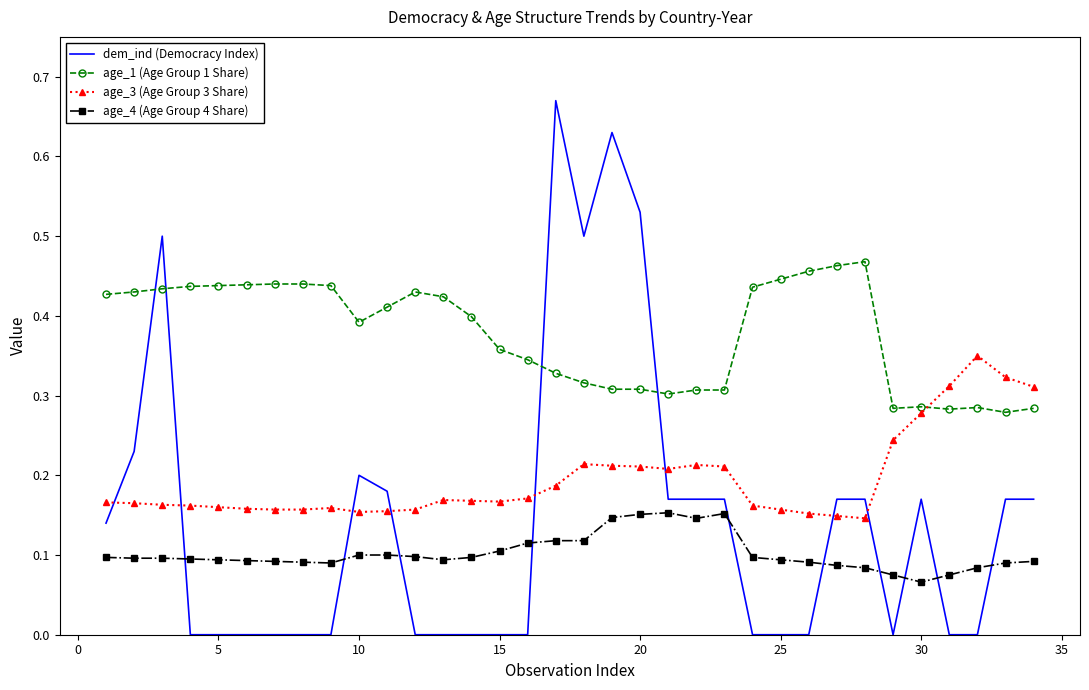

What is the sum of all dem_ind (Democracy Index) values?

4.9